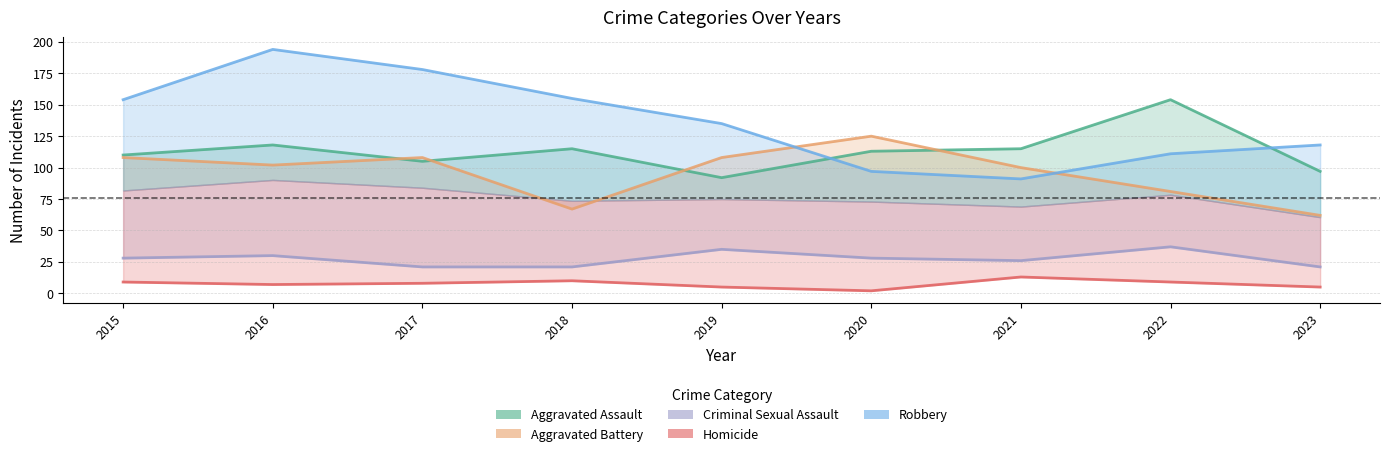

In Criminal Sexual Assault, how many points are higher than both neighbors (excluding endpoints)?

3